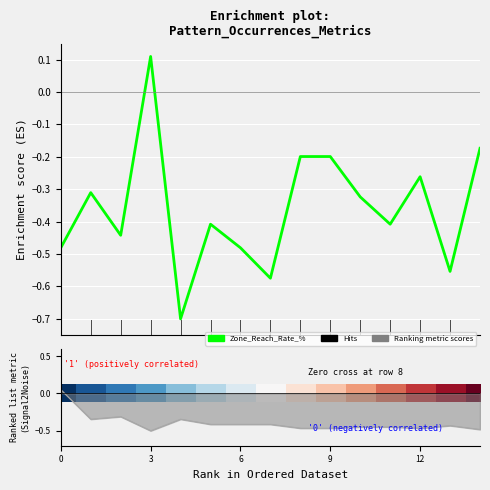

How many lines are shown in the chart?

2